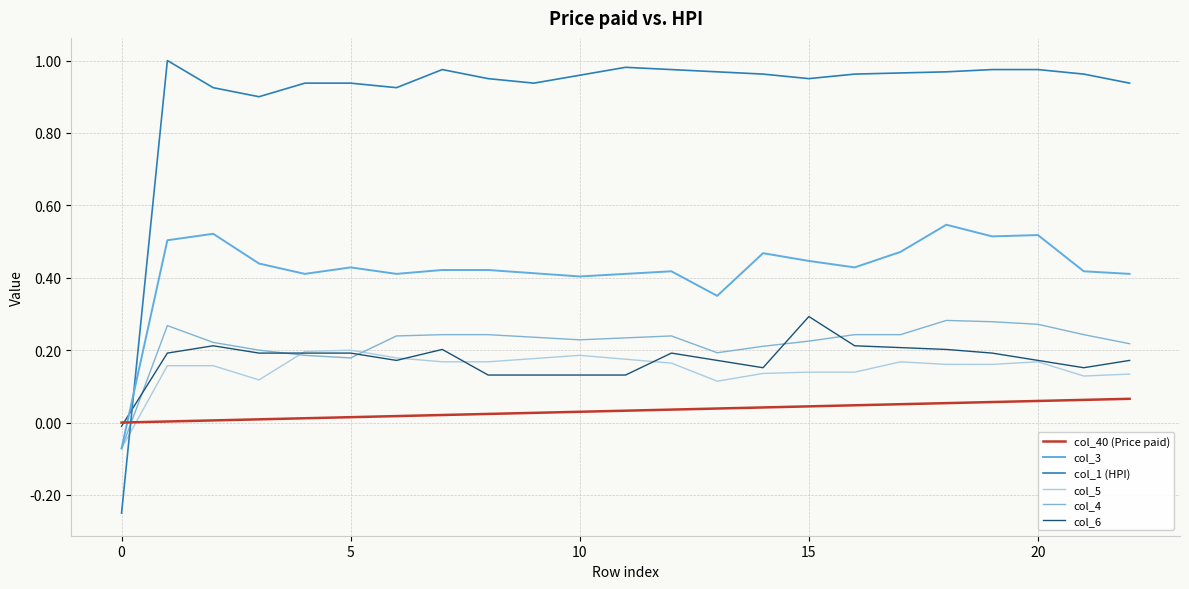

Does the chart display data point markers on the line(s)?

No